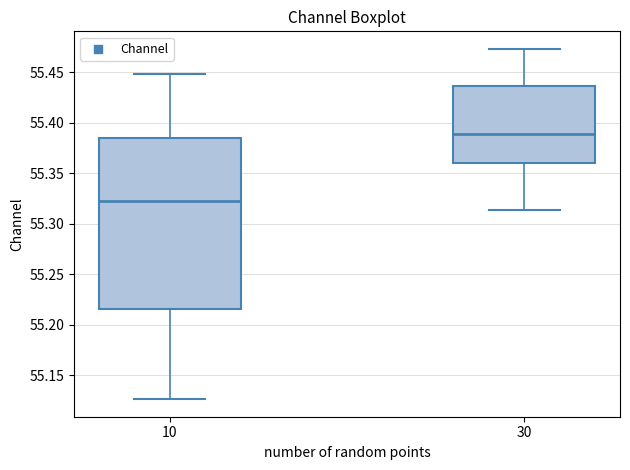

Reading left to right, read every box against the y-axis: the position of its median line, the range the box covers, and the ends of its whiskers. The values are not printed on the chart, so give them approximately, as read against the axis.

10: median 55.320, box 55.215 to 55.385, whiskers 55.125 to 55.450
30: median 55.390, box 55.360 to 55.435, whiskers 55.315 to 55.475